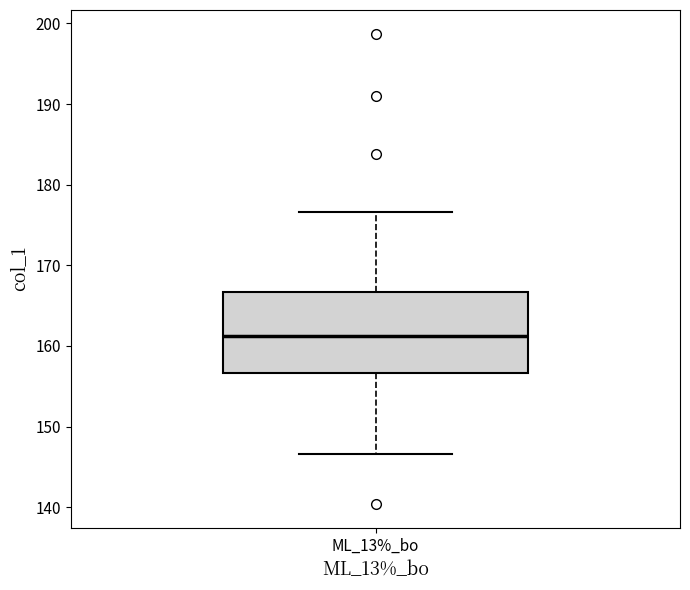

Read this box plot against the y-axis: the position of the median line, the range covered by the box, and the ends of both whiskers. The values are not printed on the chart, so give them approximately, as read against the axis.

median 161, box 157 to 167, whiskers 147 to 177